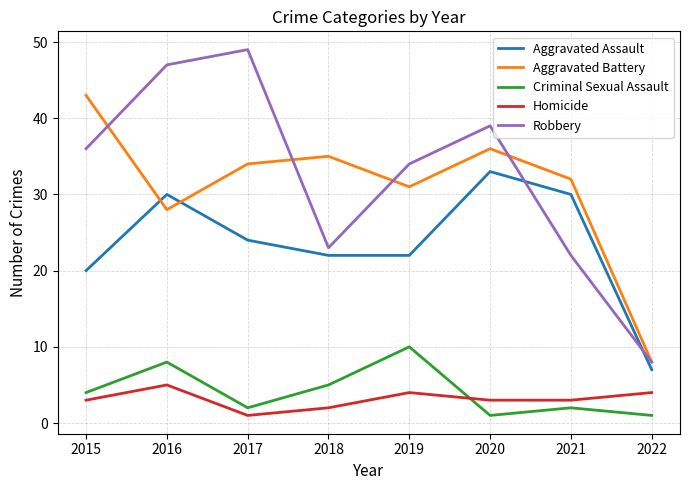

At which category does Homicide reach its first local peak?

2016